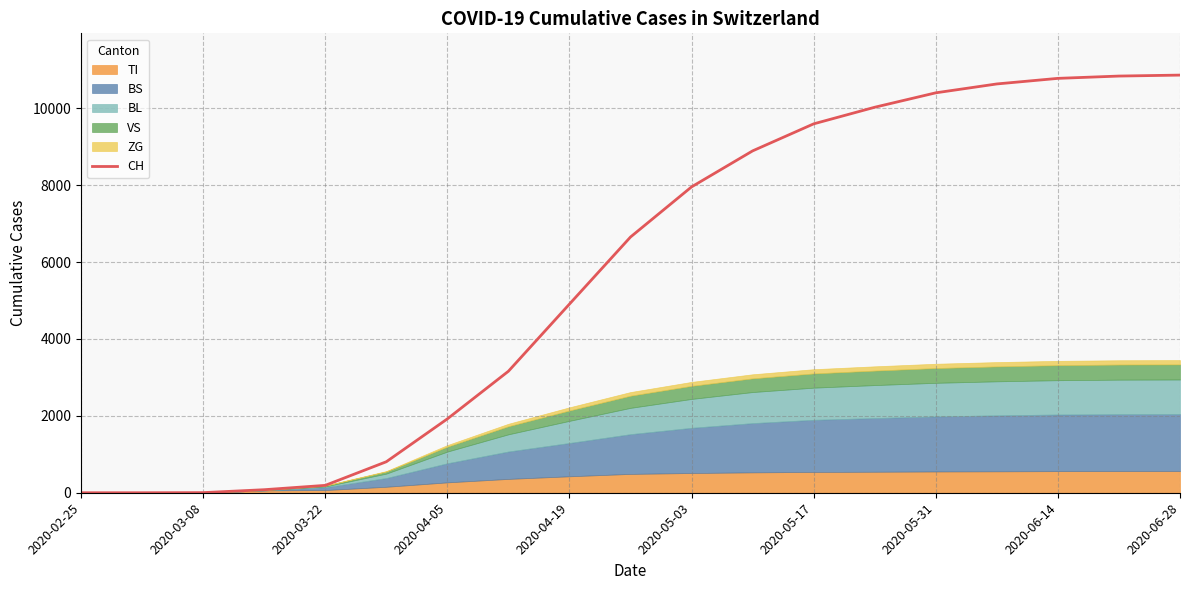

What is the highest value of the CH series?

10862